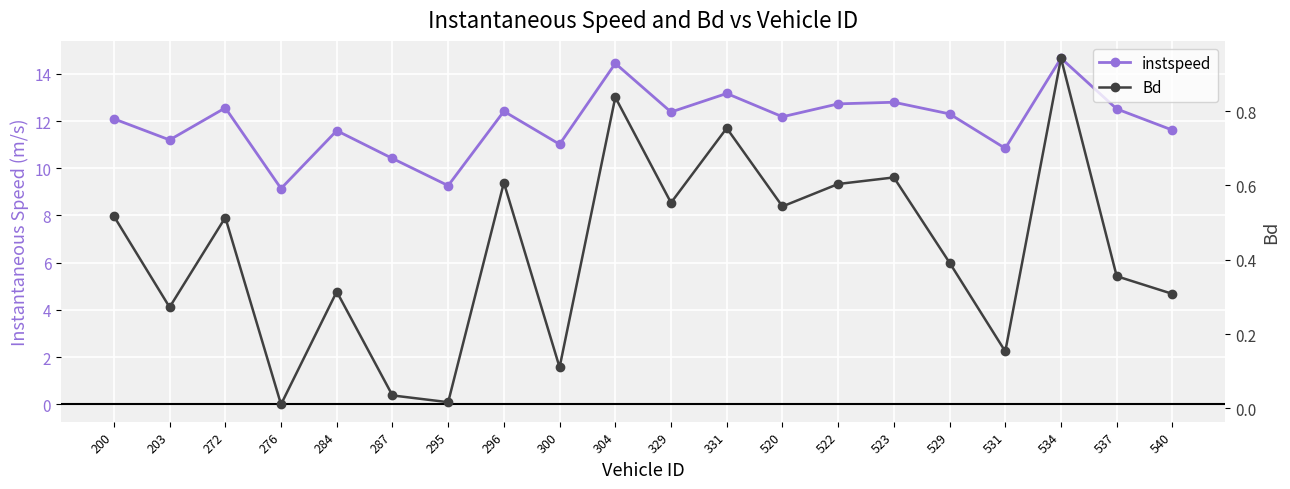

Rank the categories by instspeed value from lowest to highest.

276, 295, 287, 531, 300, 203, 284, 540, 200, 520, 529, 329, 296, 537, 272, 522, 523, 331, 304, 534